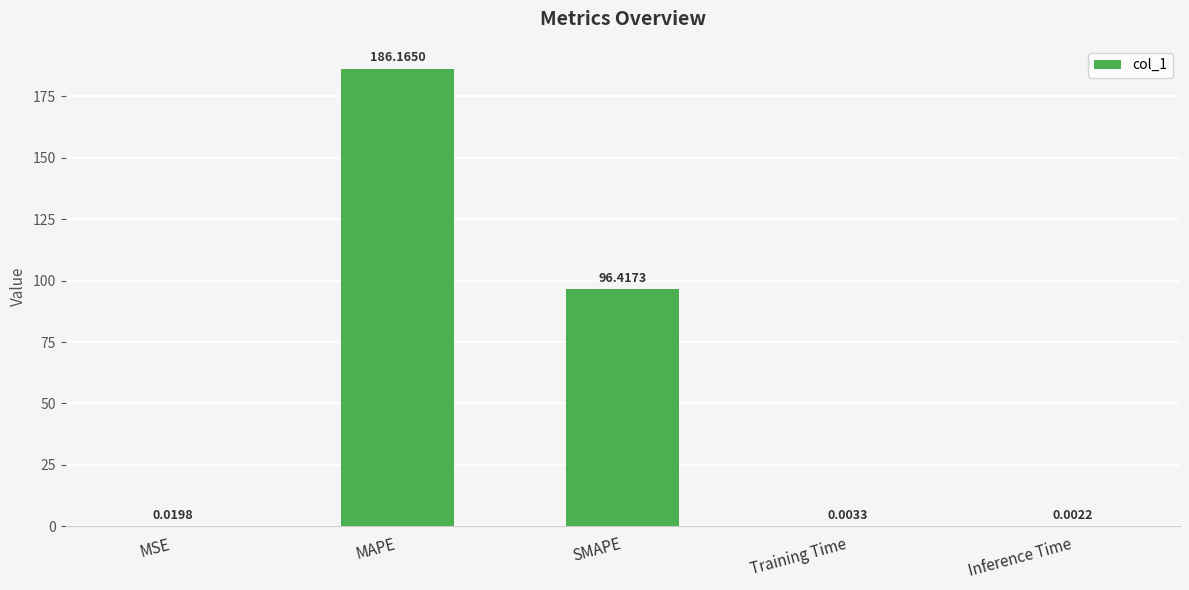

At which category does the chart reach its peak across all series?

MAPE